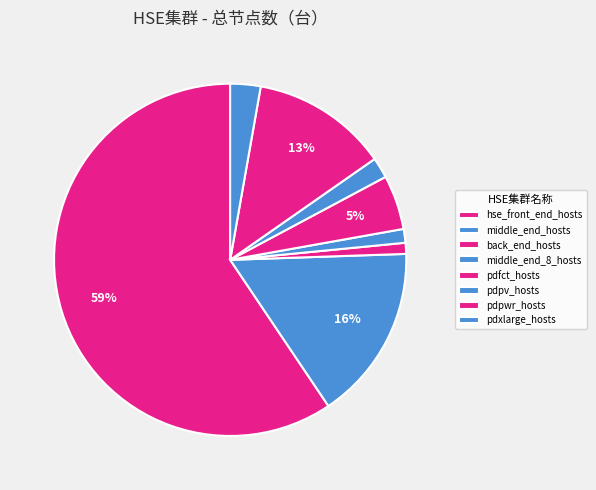

Rank the categories by value from lowest to highest.

back_end_hosts, middle_end_8_hosts, pdpv_hosts, pdxlarge_hosts, pdfct_hosts, pdpwr_hosts, middle_end_hosts, hse_front_end_hosts